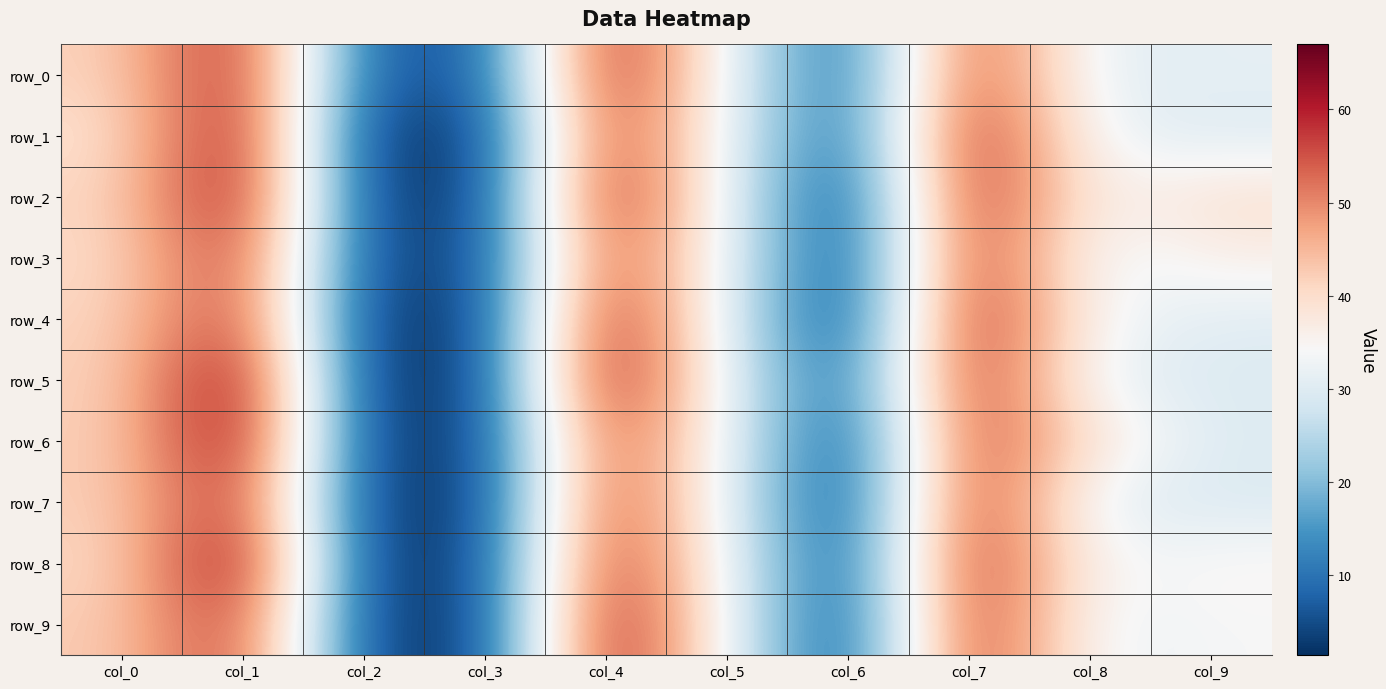

What is the sum of the row_0 values at col_0 and col_4?

104.4